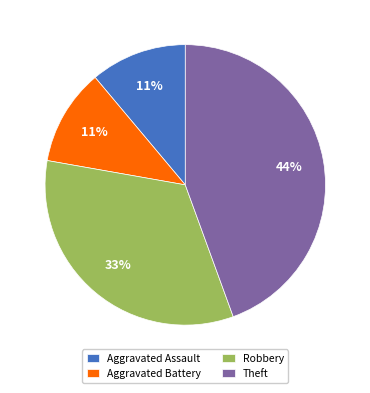

Count the number of slices in the pie.

4